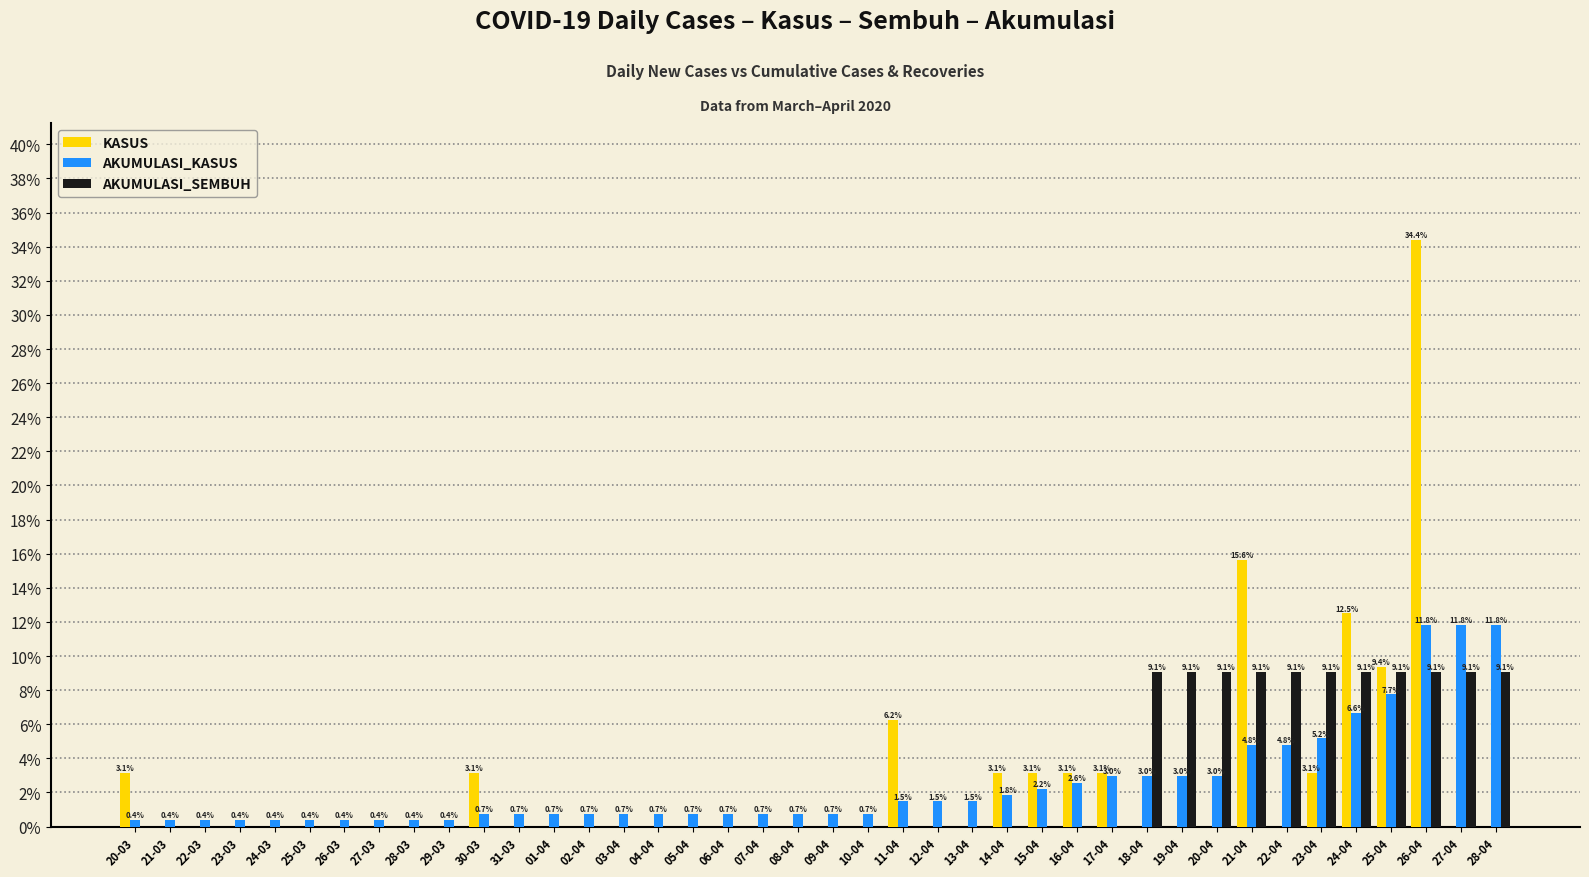

At which category does the chart reach its peak across all series?

26-04